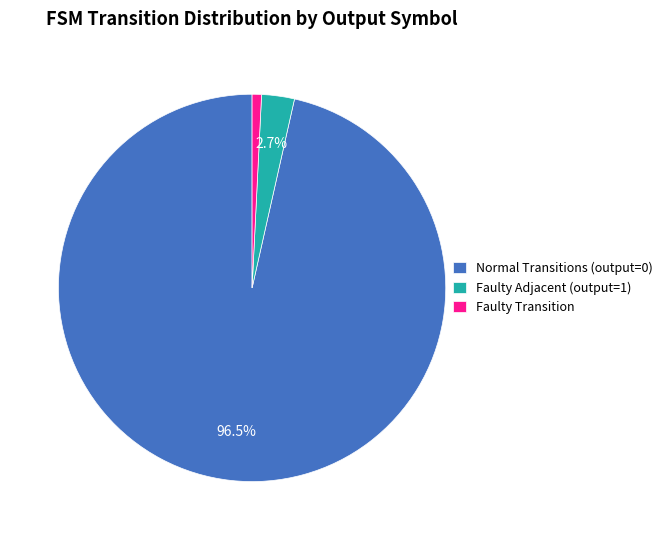

Rank the categories by value from lowest to highest.

Faulty Transition, Faulty Adjacent (output=1), Normal Transitions (output=0)